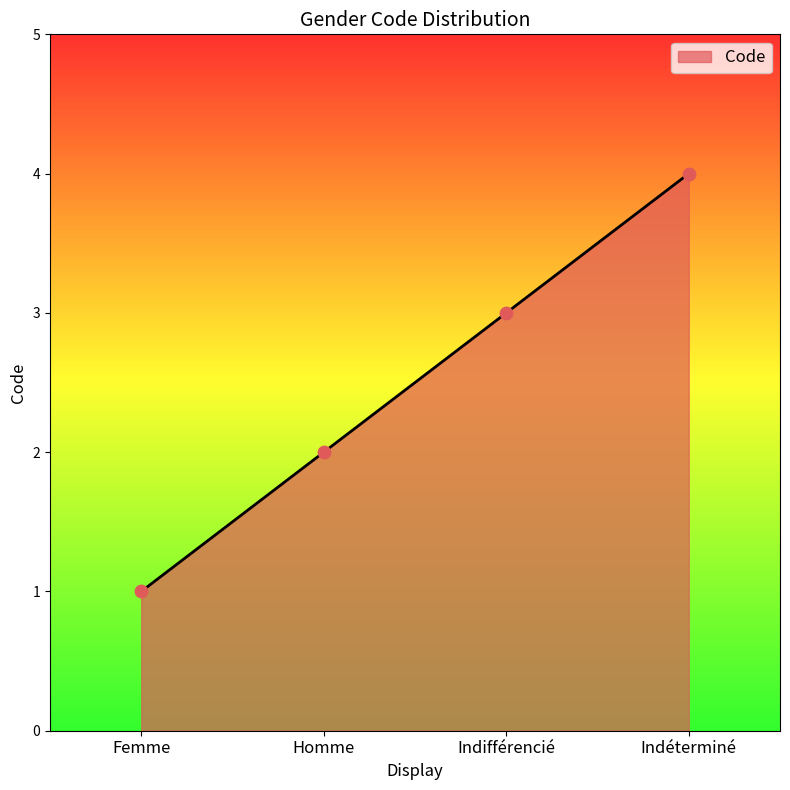

What is the change in value from Femme to Indifférencié?

+2